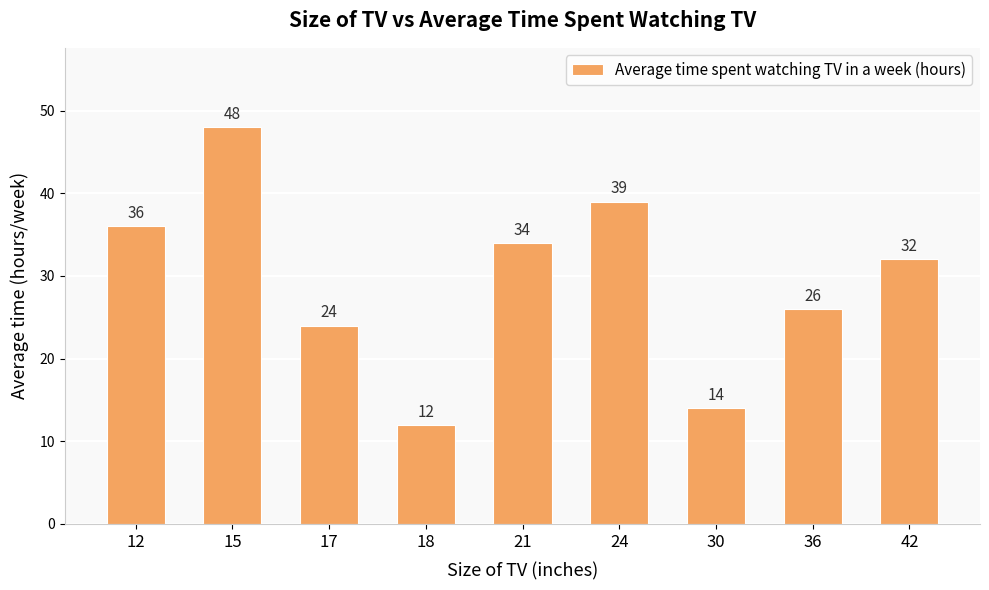

At which label does the data first exceed 32?

12